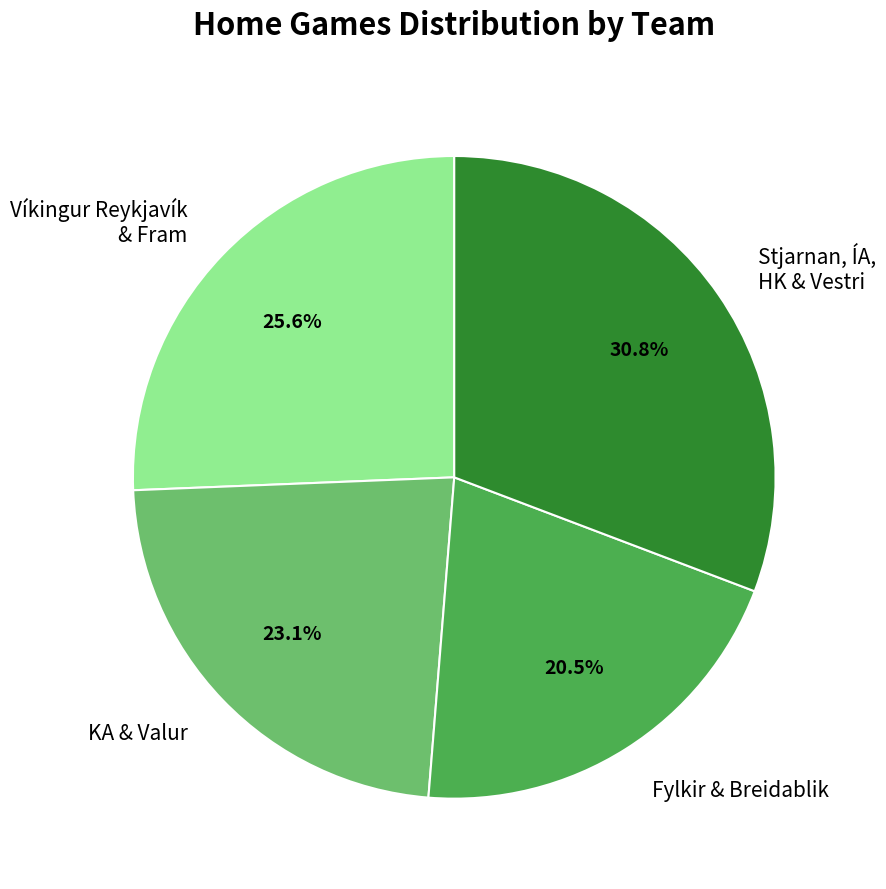

Rank the categories by value from highest to lowest.

Stjarnan, ÍA, HK & Vestri, Víkingur Reykjavík & Fram, KA & Valur, Fylkir & Breidablik